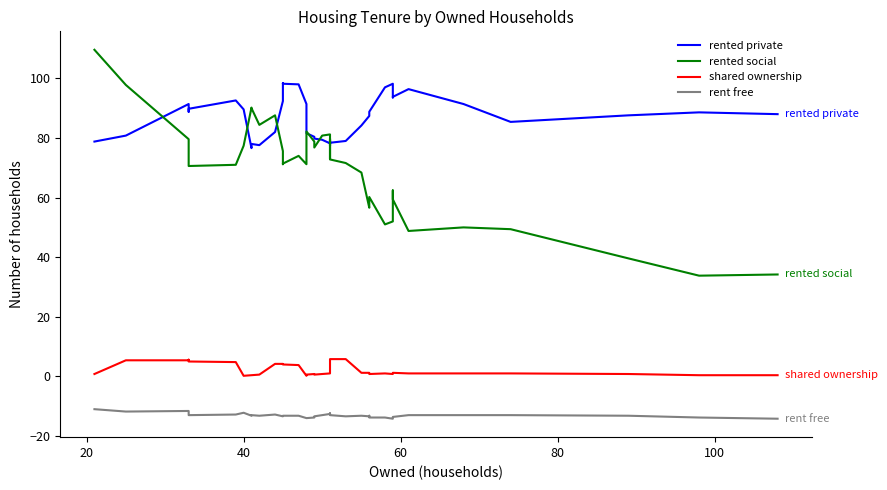

Is the value of rented social at 17 greater than the value of shared ownership at 11?

Yes